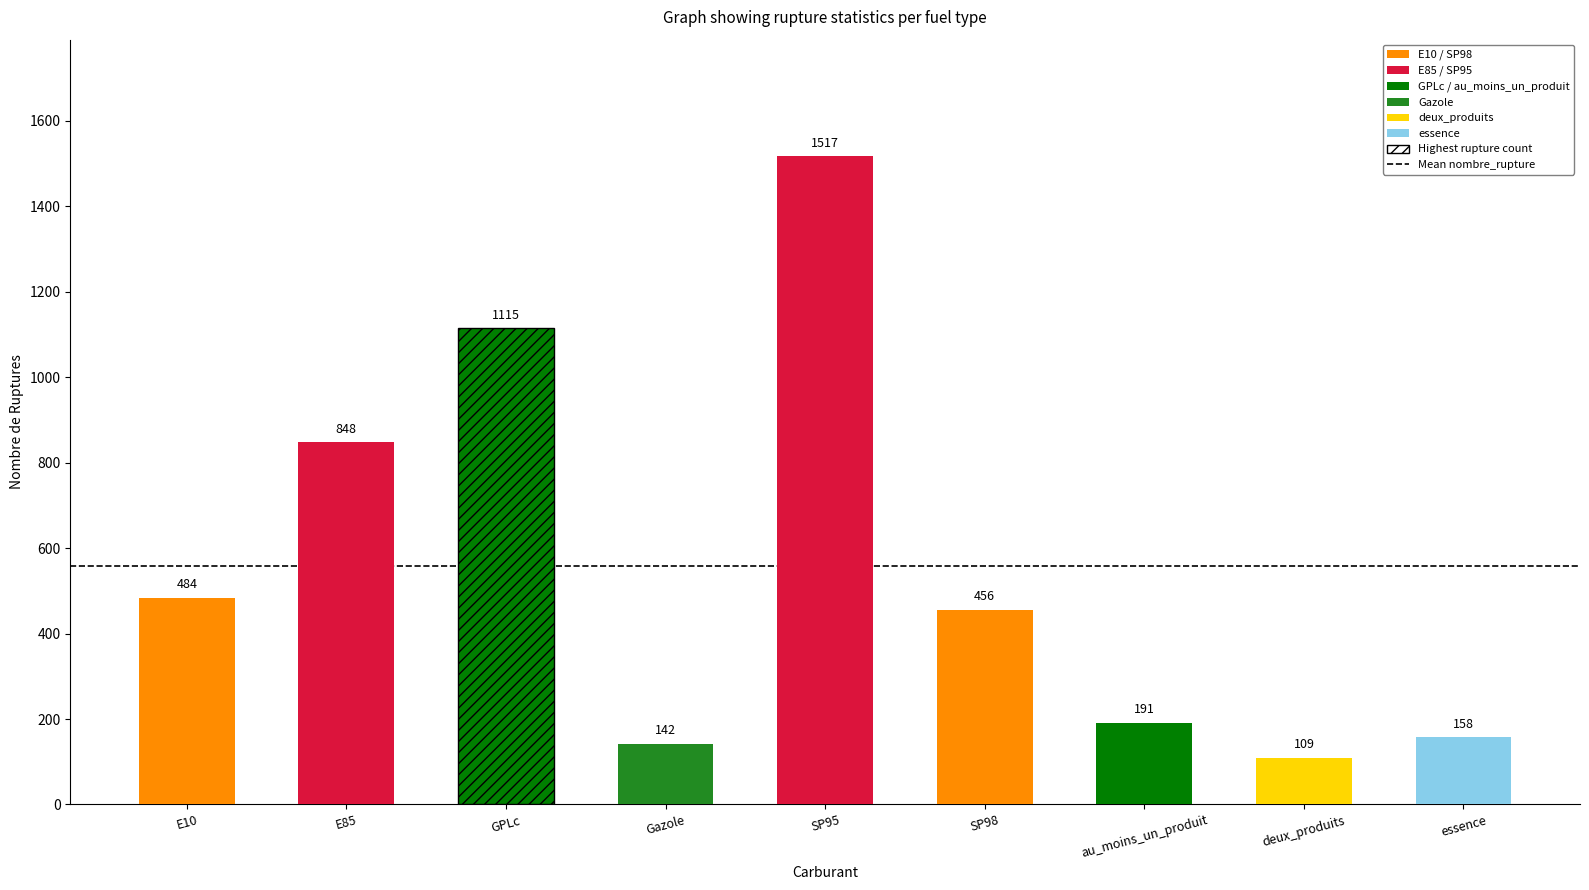

At which label is the value closest to 813?

E85